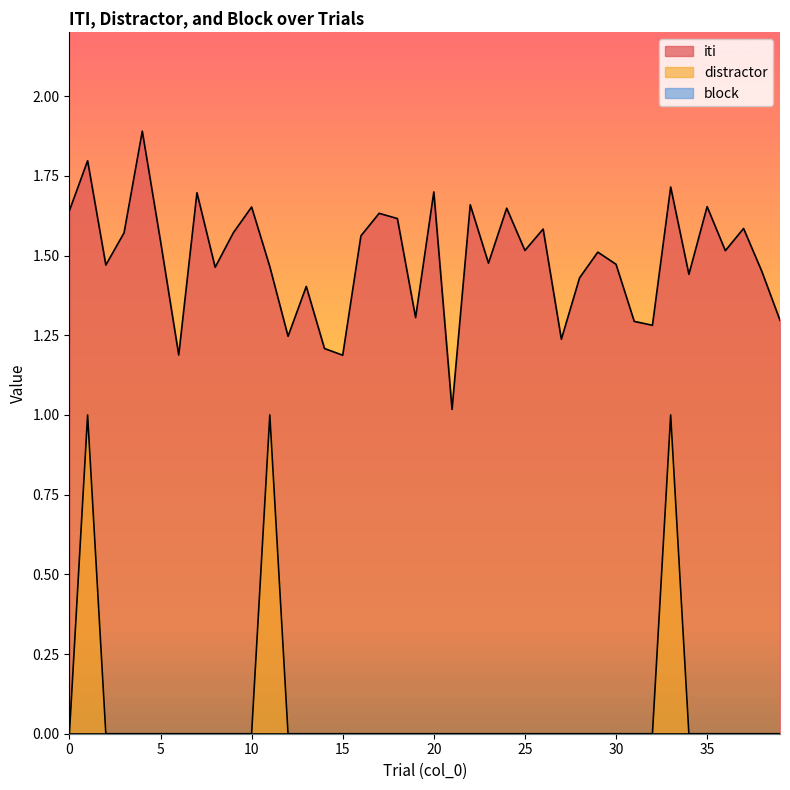

True or false: iti and distractor cross at least once.

False